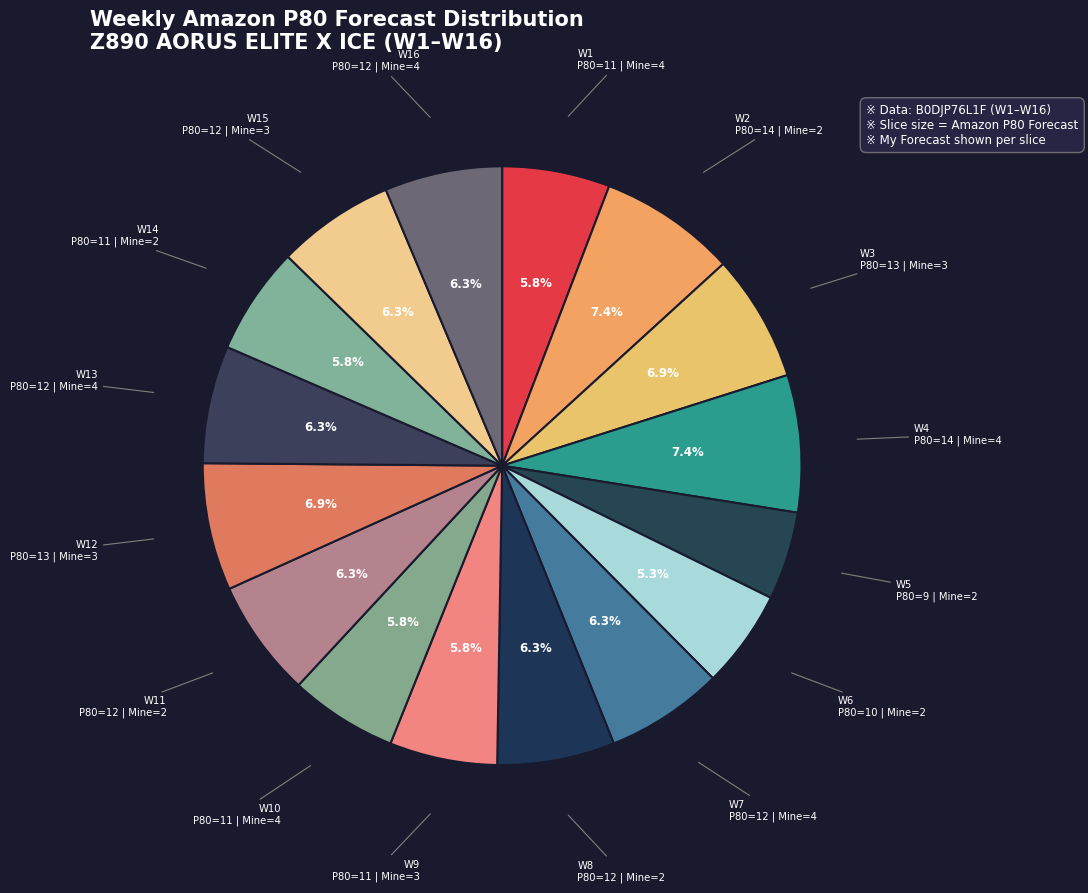

To the nearest percent, what percentage of the pie is W6?

5%